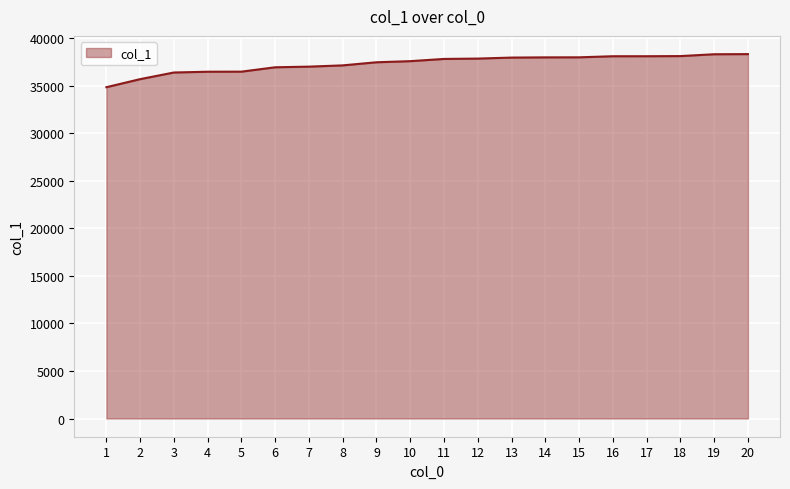

What is the smallest value displayed?

34821